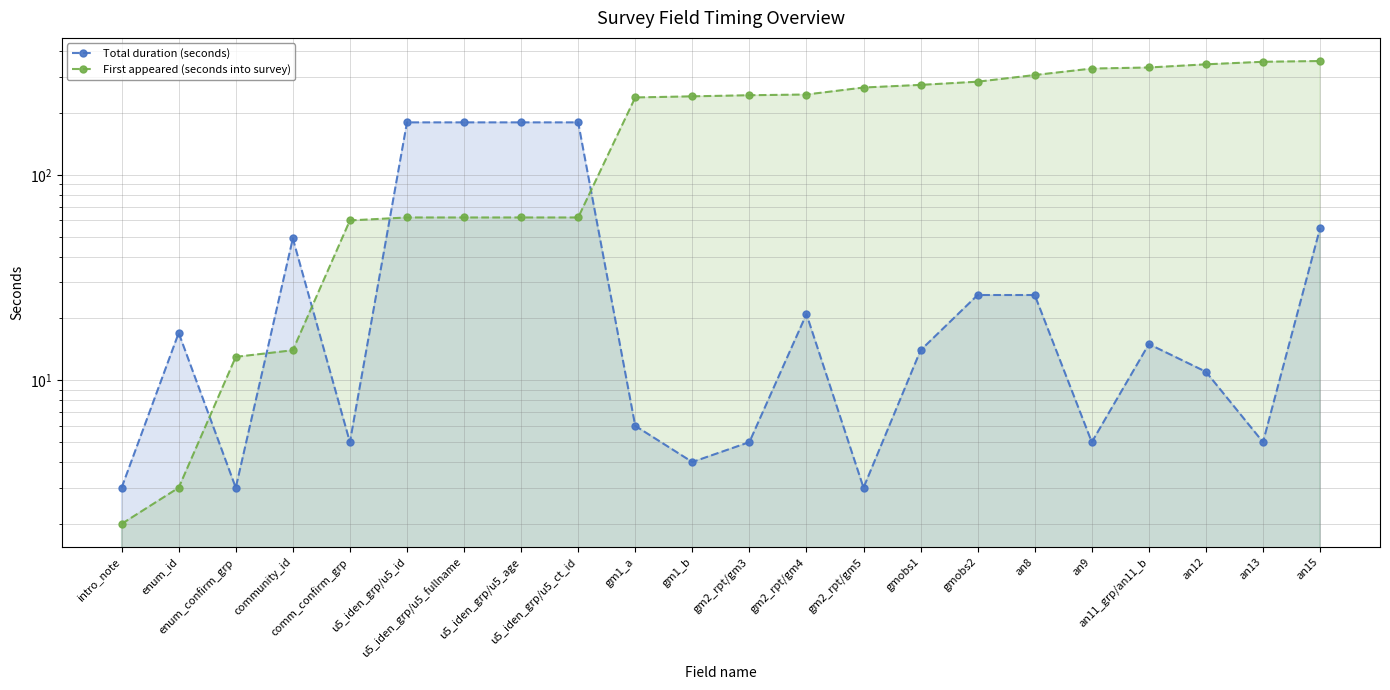

What is the difference between the second highest and second lowest values in the Total duration (seconds) series?

177